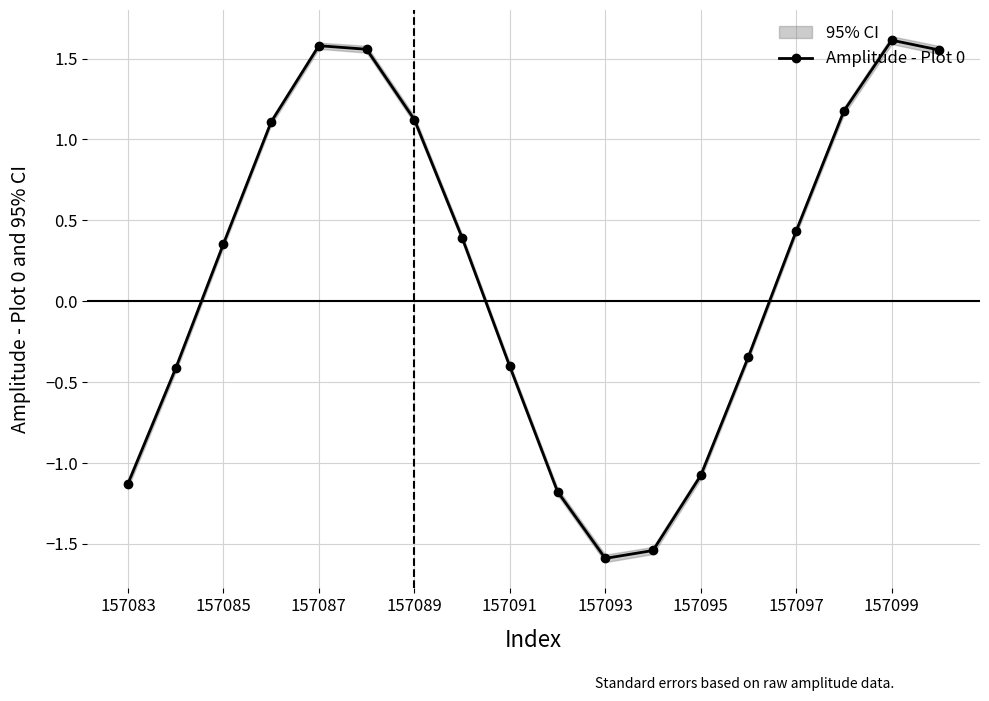

Reading left to right, transcribe all the data shown in this chart.

-1.1	-0.4	0.4	1.1	1.6	1.6	1.1	0.4	-0.4	-1.2	-1.6	-1.5	-1.1	-0.3	0.4	1.2	1.6	1.6